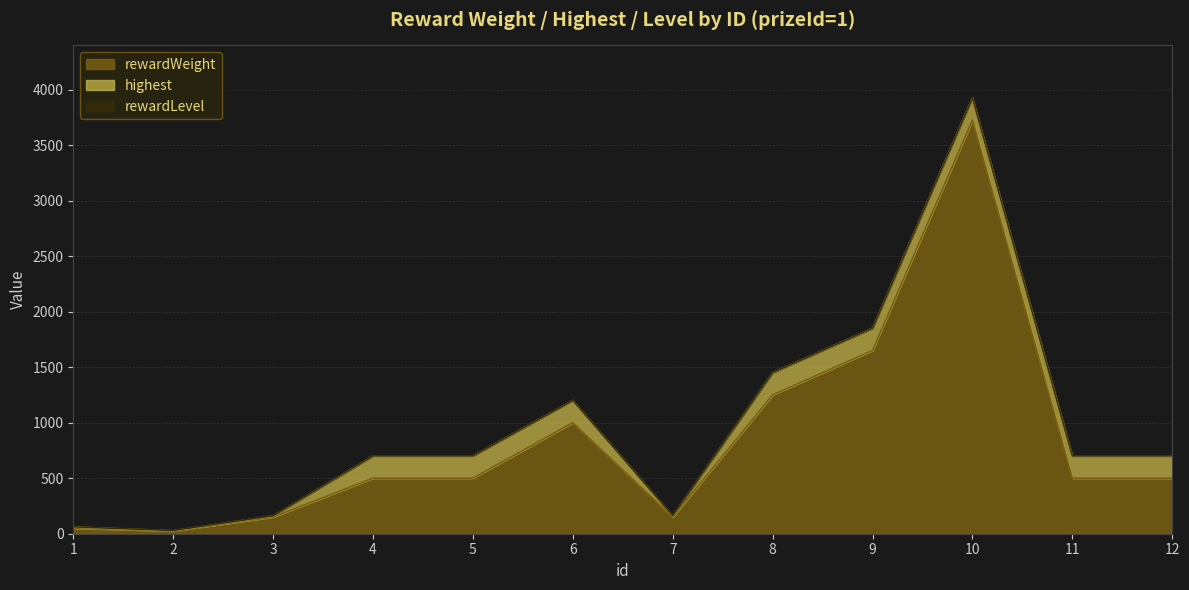

At how many categories does at least one series exceed 874?

4